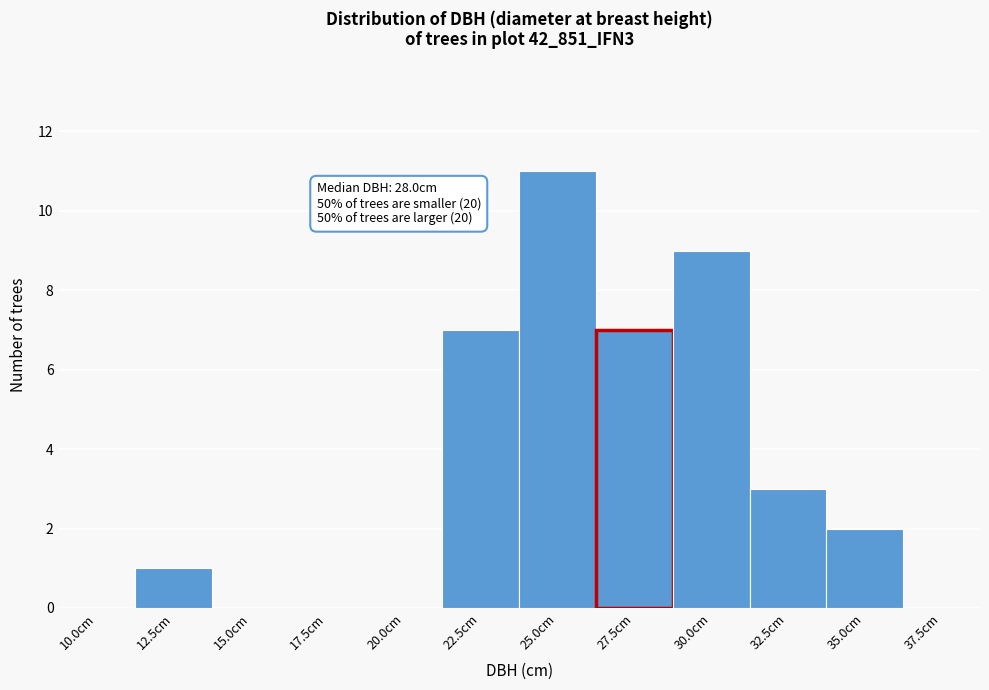

Reading left to right, list all the values displayed in this chart.

10.0cm=0	12.5cm=1	15.0cm=0	17.5cm=0	20.0cm=0	22.5cm=7	25.0cm=11	27.5cm=7	30.0cm=9	32.5cm=3	35.0cm=2	37.5cm=0